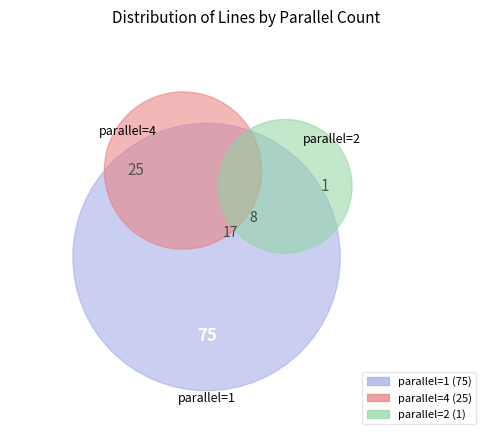

Which slice is the largest?

1